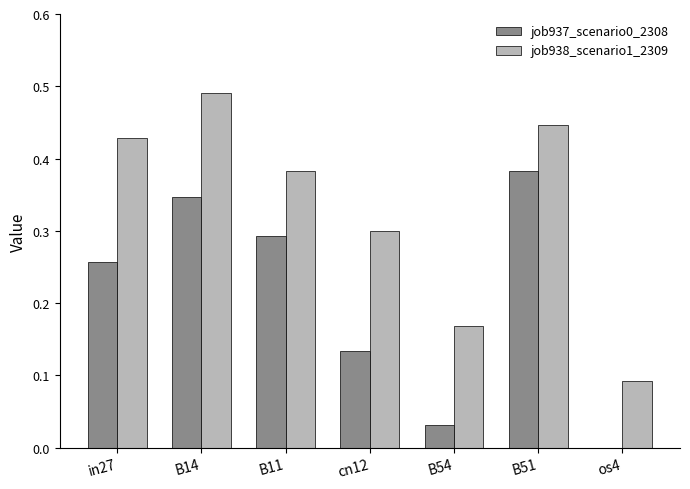

Between cn12 and os4, which series saw the biggest shift?

job938_scenario1_2309